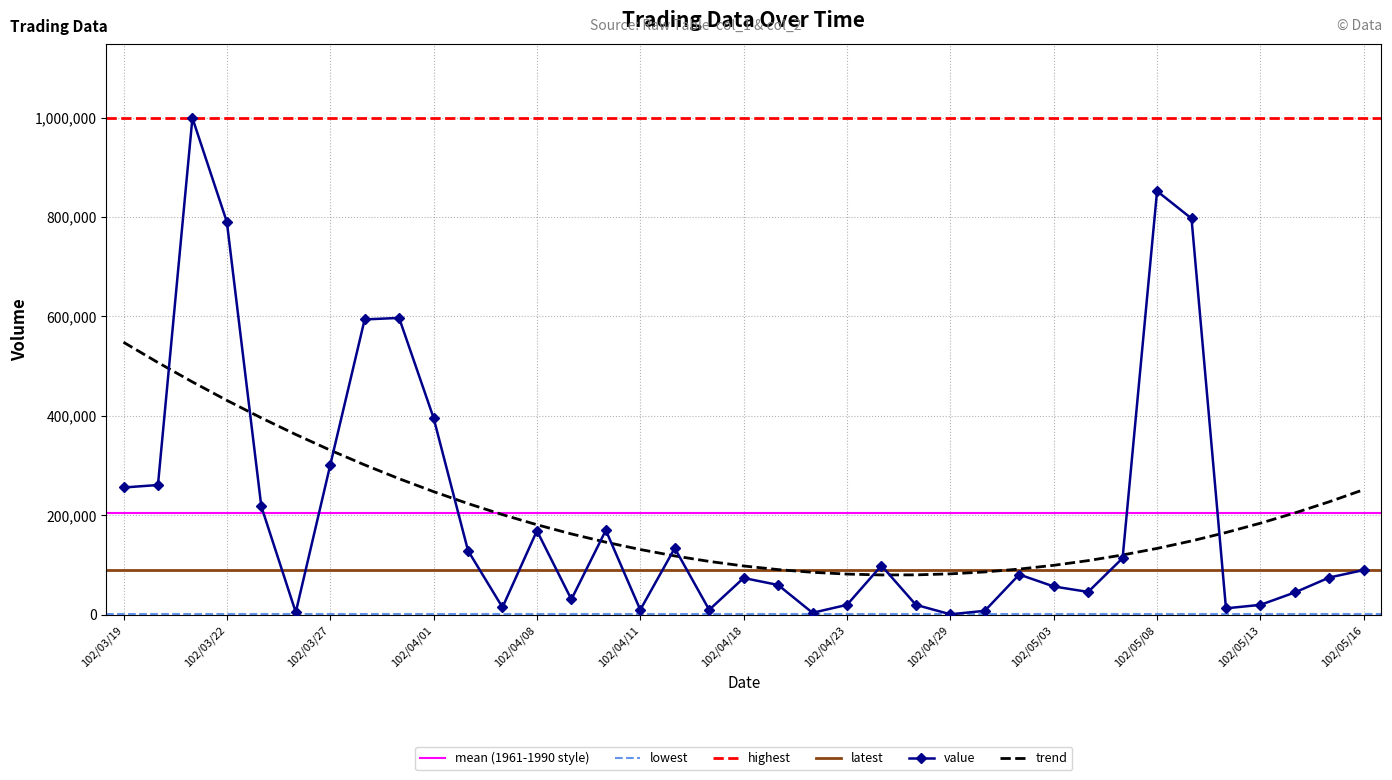

What is the sum of the col_2 (turnover) values at 102/04/22 and 102/05/15?

23350